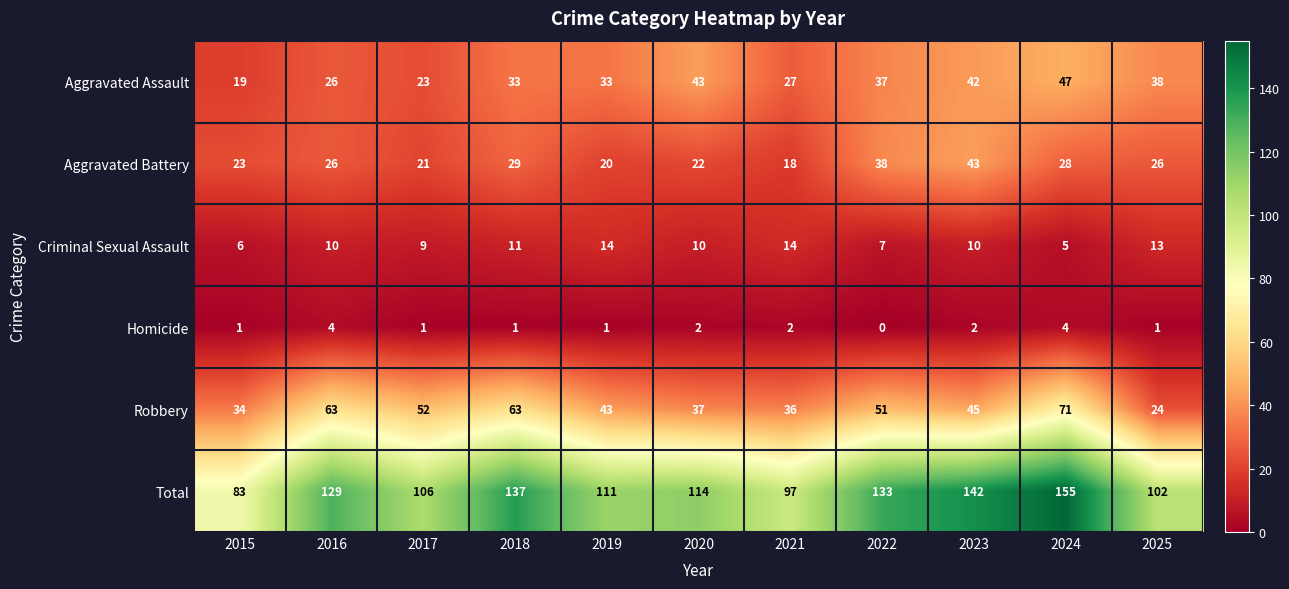

What is the sum of all Homicide values?

19